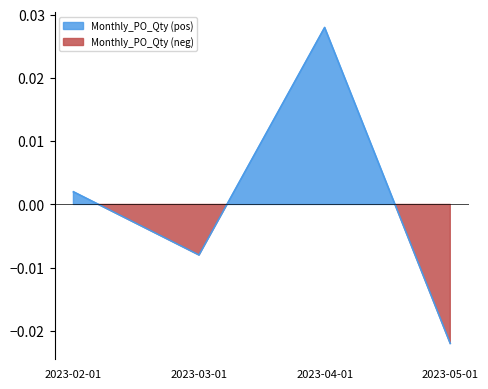

How many negative values are there?

2